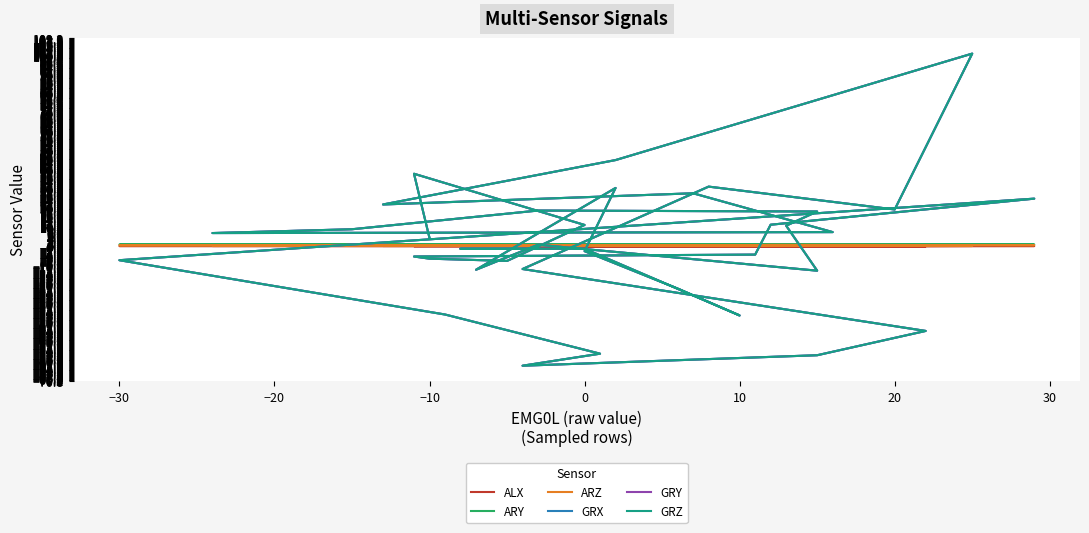

What is the difference between the maximum and minimum values in the ALX series?

1.2